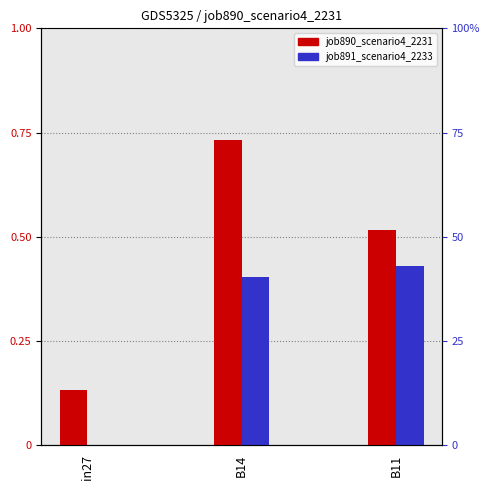

What is the total value across all series at B14?

1.1